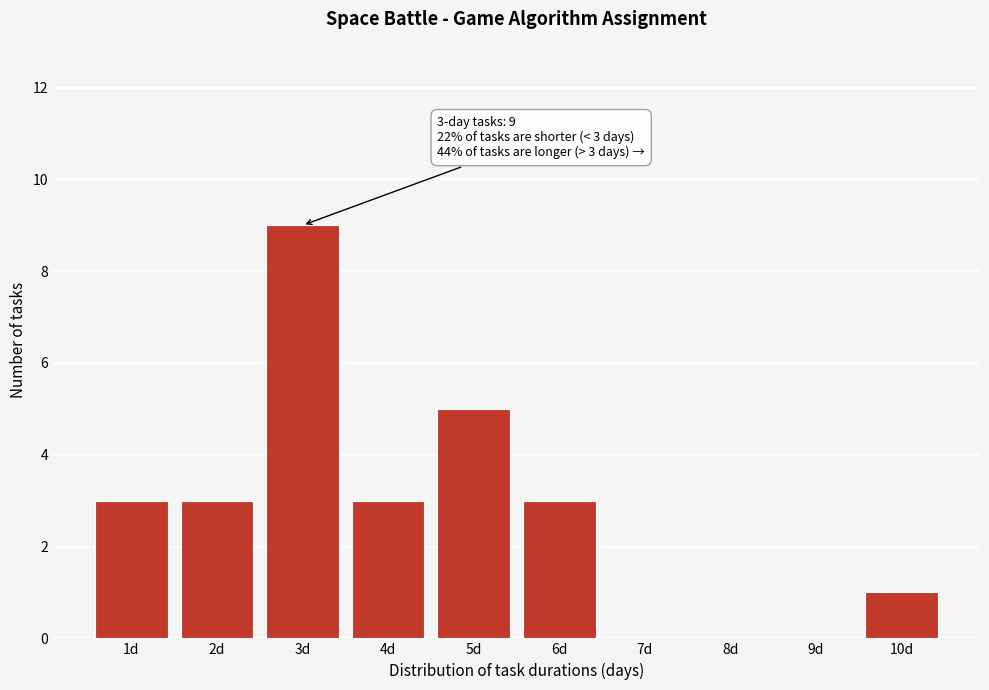

Reading right to left, list all the values displayed in this chart.

10d=1	9d=0	8d=0	7d=0	6d=3	5d=5	4d=3	3d=9	2d=3	1d=3